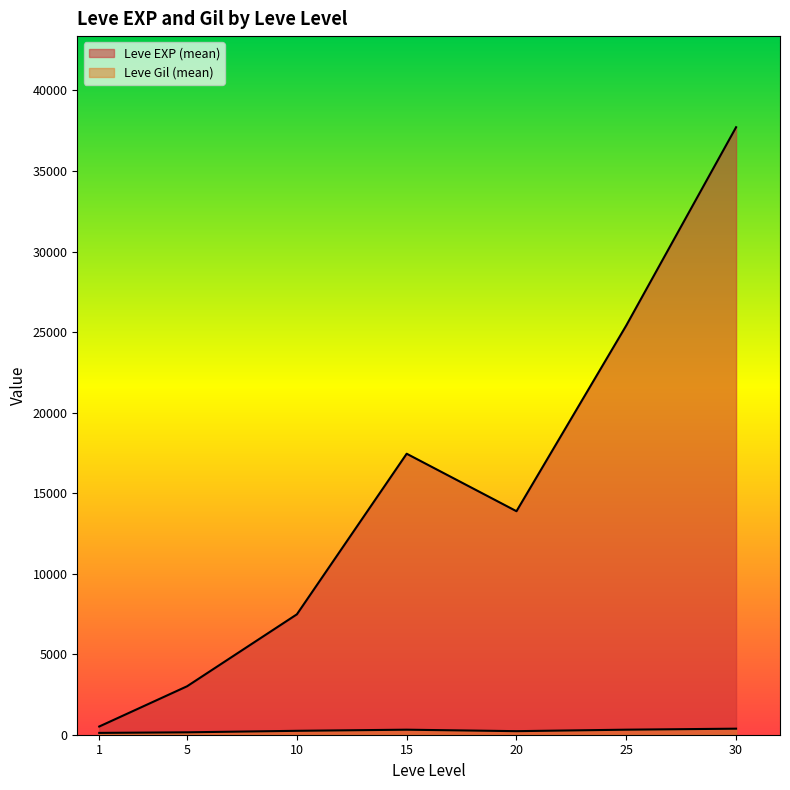

Does the chart display data point markers on the line(s)?

No